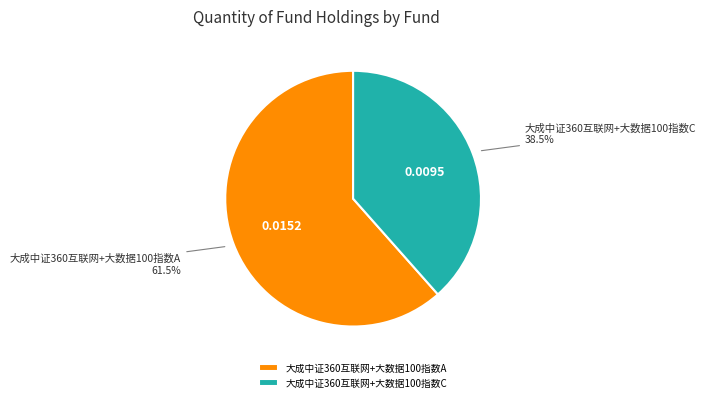

Is it true that 大成中证360互联网+大数据100指数C is 28% of the pie?

False